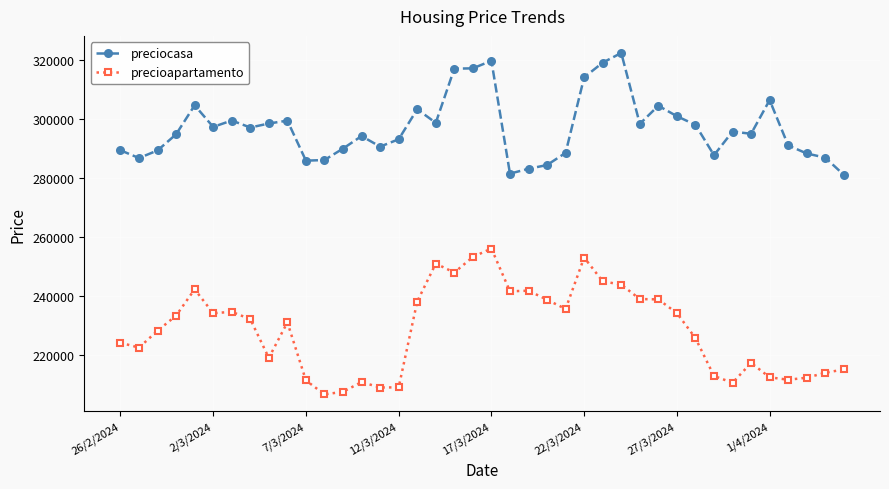

True or false: preciocasa and precioapartamento intersect in this chart.

False